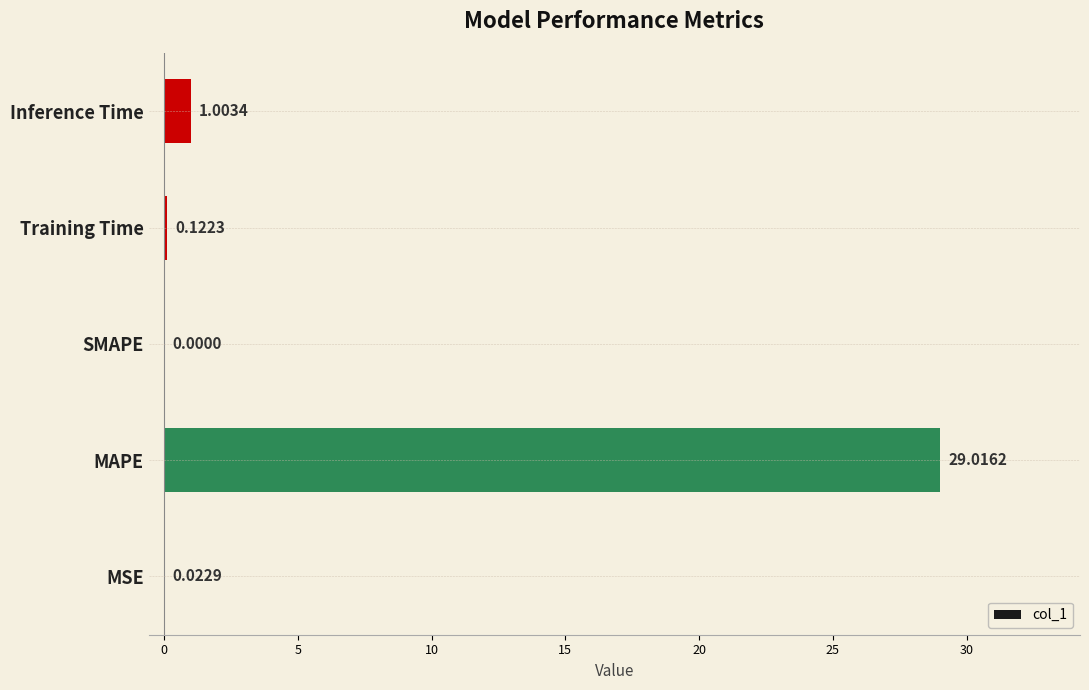

At which category does the chart reach its peak across all series?

MAPE